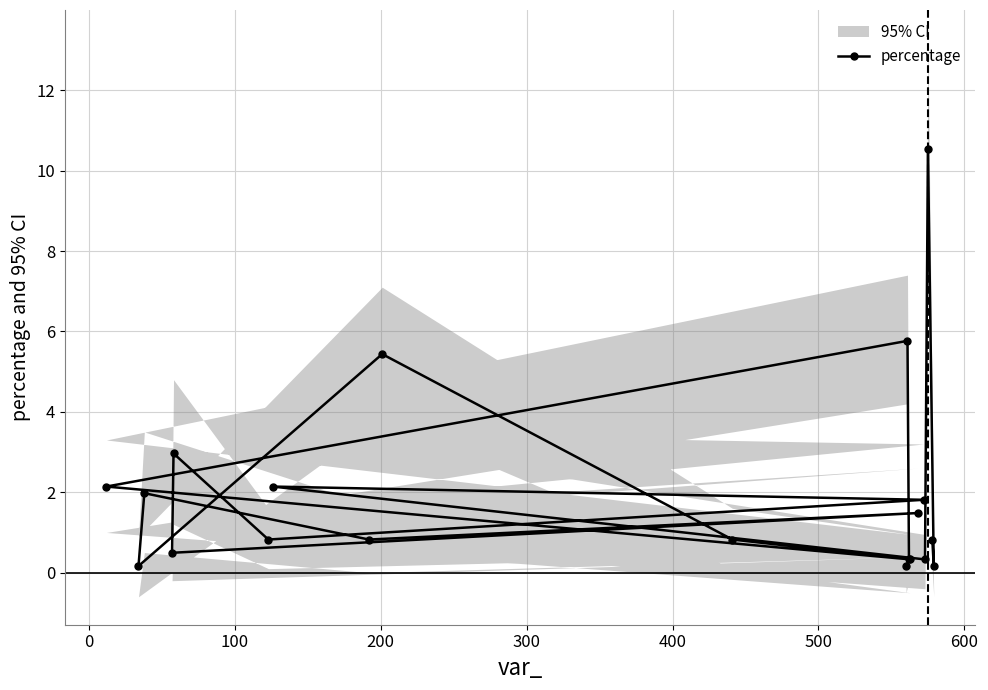

What is the value of the 10th point from the left?

0.8